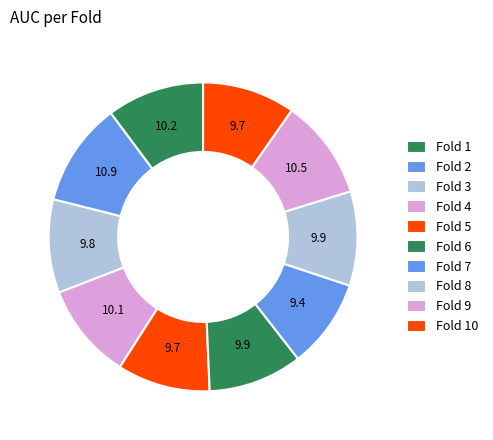

To the nearest percent, what percentage of the pie is Fold 4?

10%